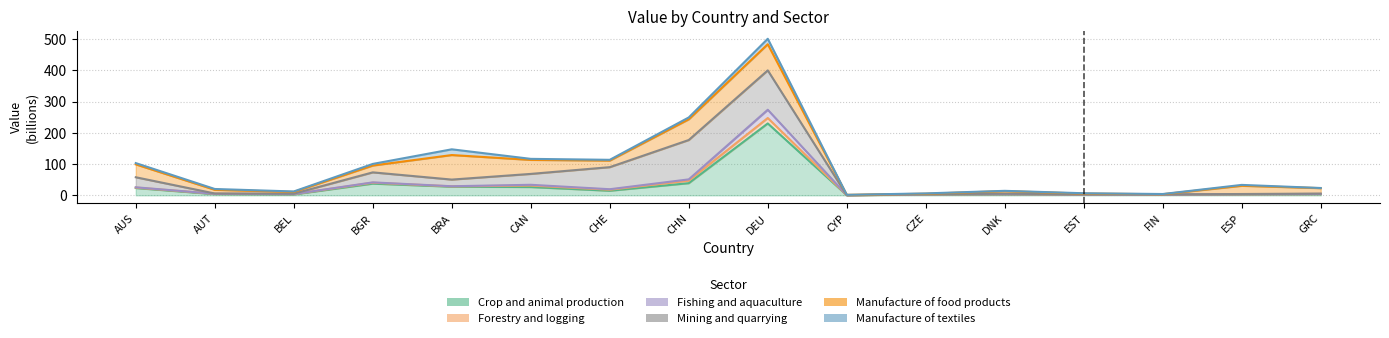

True or false: Fishing and aquaculture and Forestry and logging intersect in this chart.

False